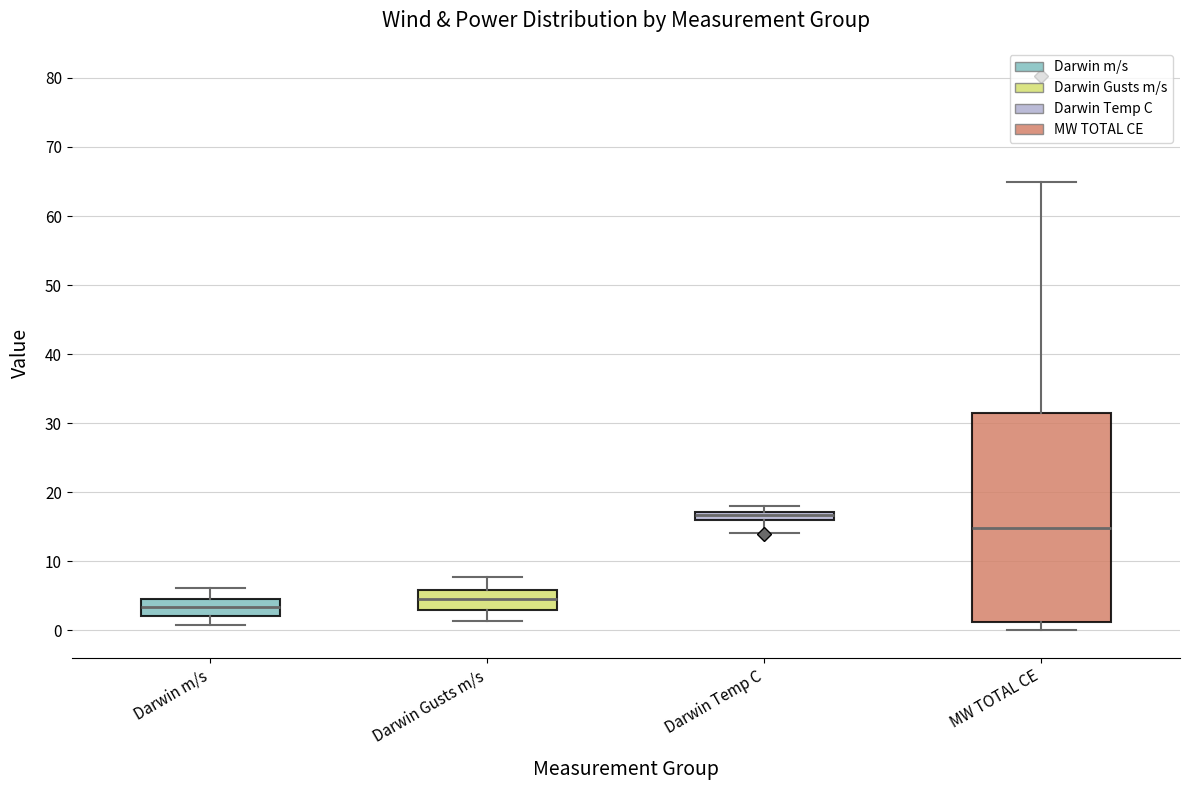

Where does the lower whisker of the box for Darwin m/s end on the y-axis? The values are not printed on the chart, so give them approximately, as read against the axis.

1